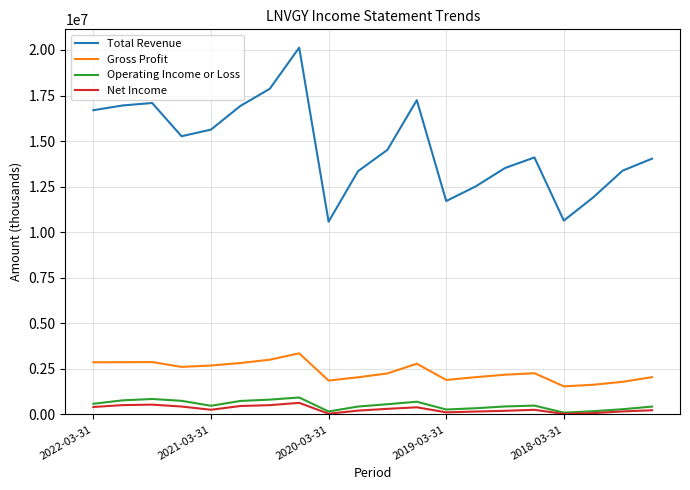

Which series has the largest total across all categories?

Total Revenue